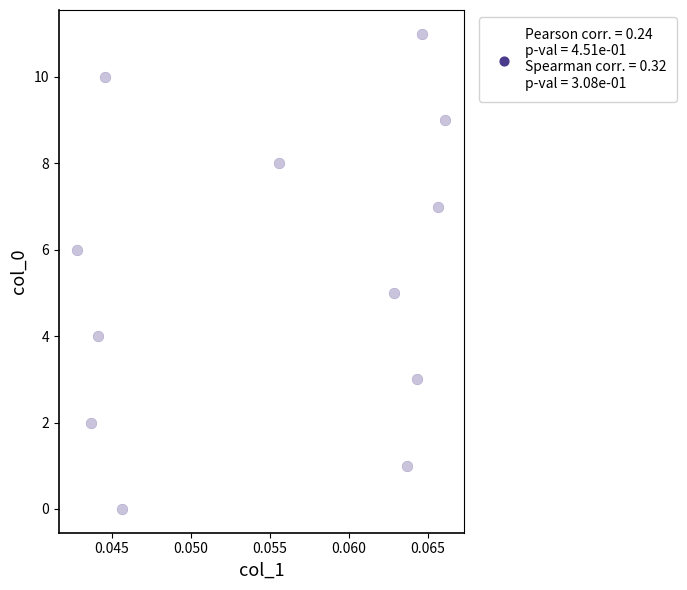

What is the range of Y values (max minus min)?

11